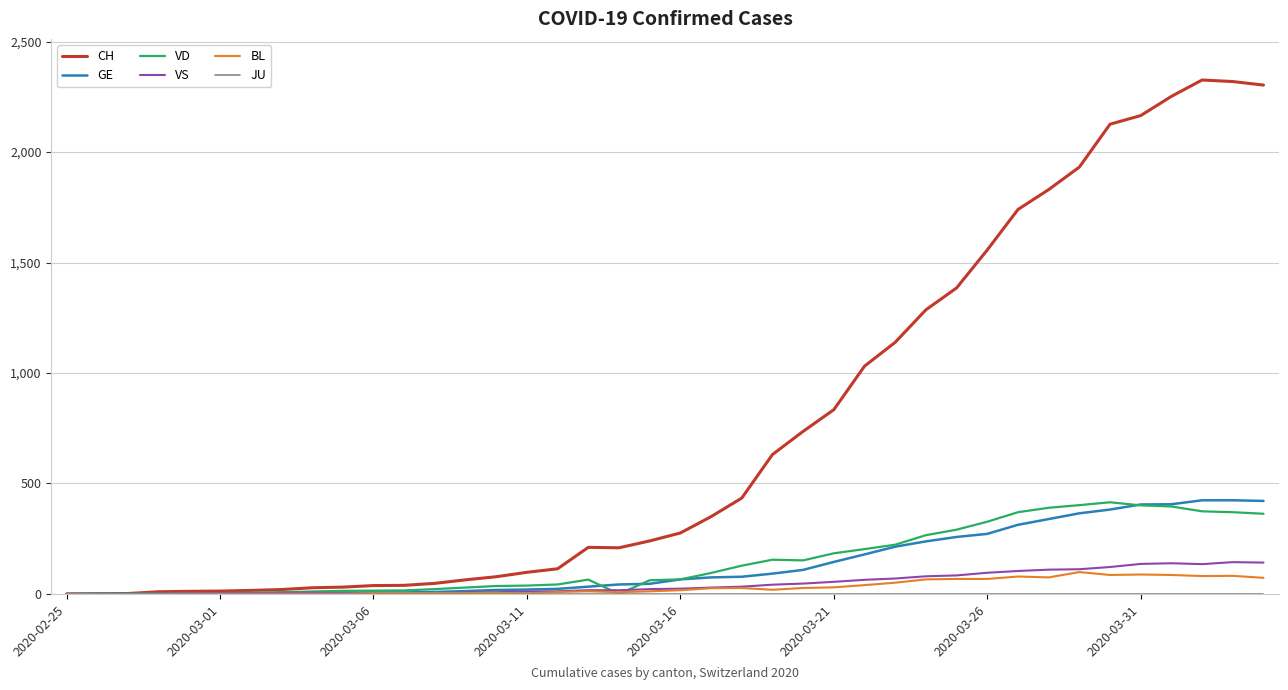

What is the highest value of the BL series?

99